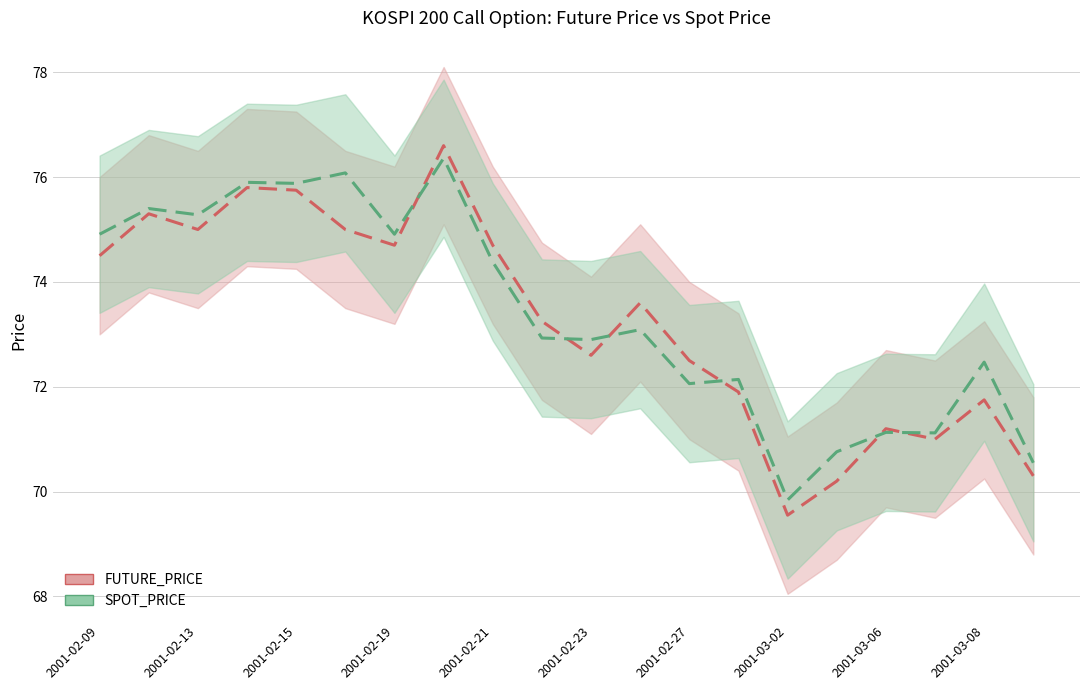

List the labels in order of SPOT_PRICE value, smallest first.

2001-03-02, 2001-03-09, 2001-03-05, 2001-03-07, 2001-03-06, 2001-02-27, 2001-02-28, 2001-03-08, 2001-02-23, 2001-02-22, 2001-02-26, 2001-02-21, 2001-02-09, 2001-02-19, 2001-02-13, 2001-02-12, 2001-02-15, 2001-02-14, 2001-02-16, 2001-02-20